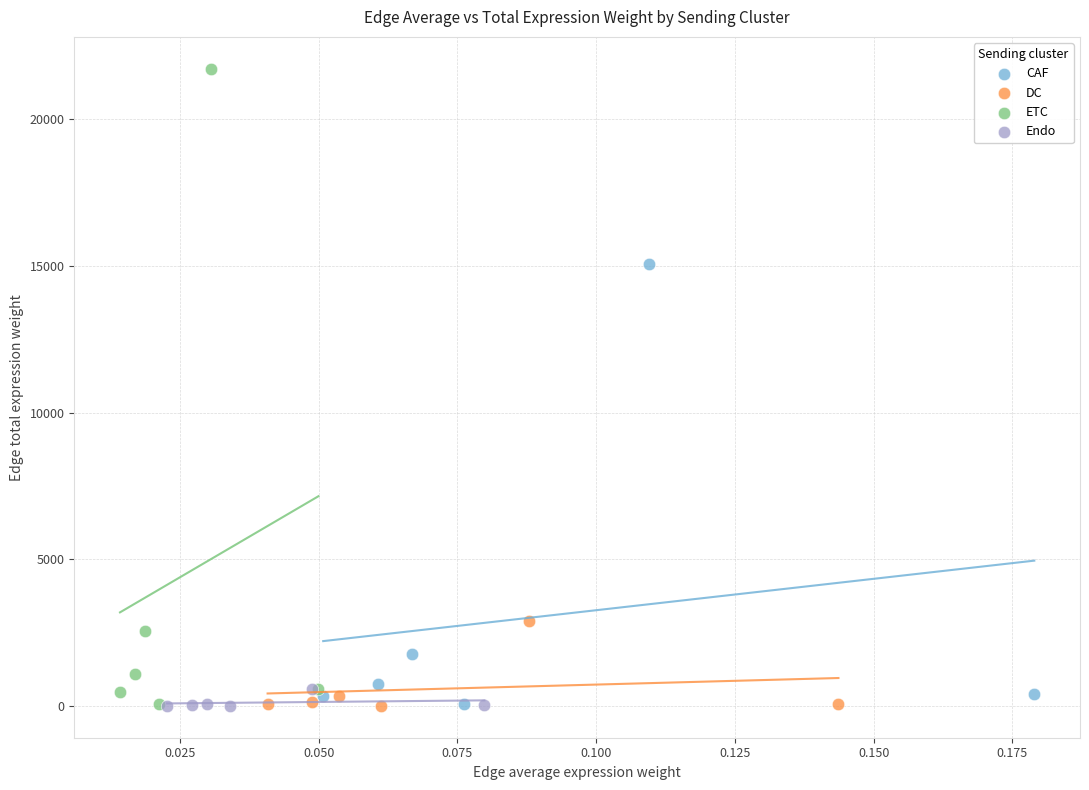

What are all the series names shown in the legend?

CAF, DC, ETC, Endo